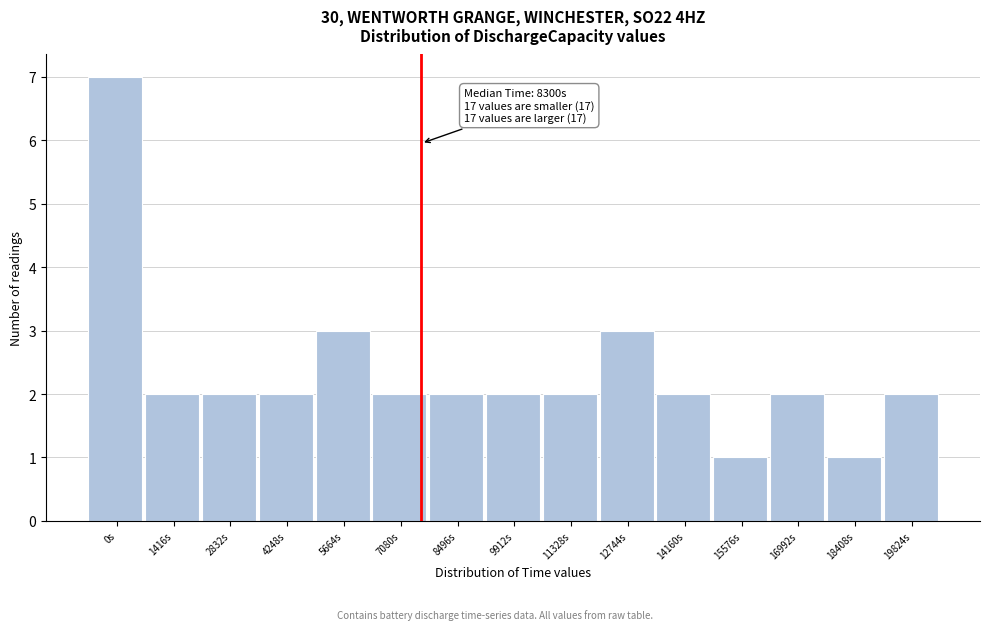

Reading right to left, what are all the values shown in this chart?

19824s=2	18408s=1	16992s=2	15576s=1	14160s=2	12744s=3	11328s=2	9912s=2	8496s=2	7080s=2	5664s=3	4248s=2	2832s=2	1416s=2	0s=7